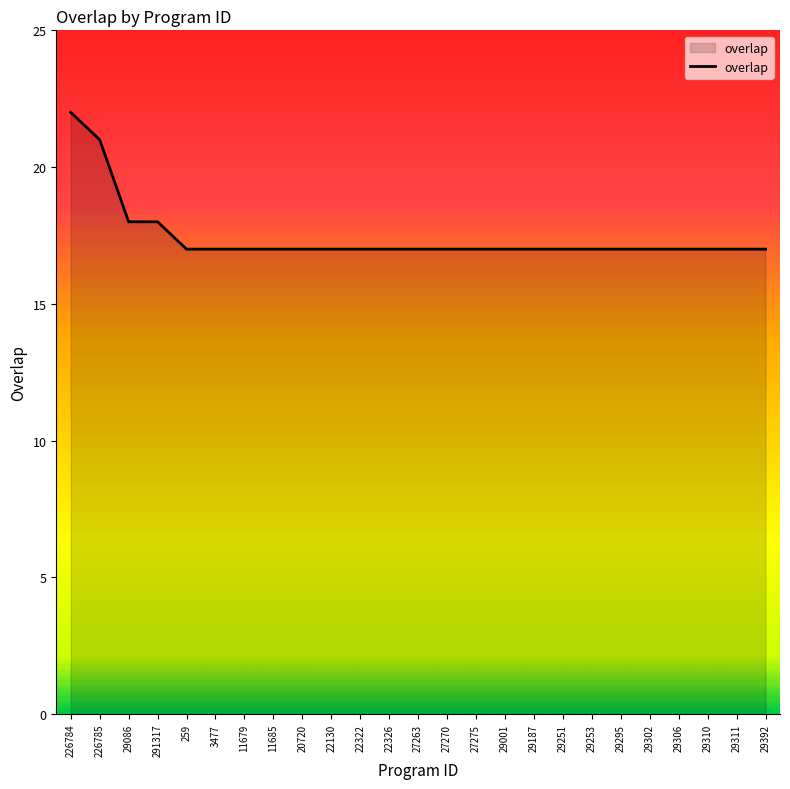

Reading left to right, transcribe all the data shown in this chart.

22	21	18	18	17	17	17	17	17	17	17	17	17	17	17	17	17	17	17	17	17	17	17	17	17